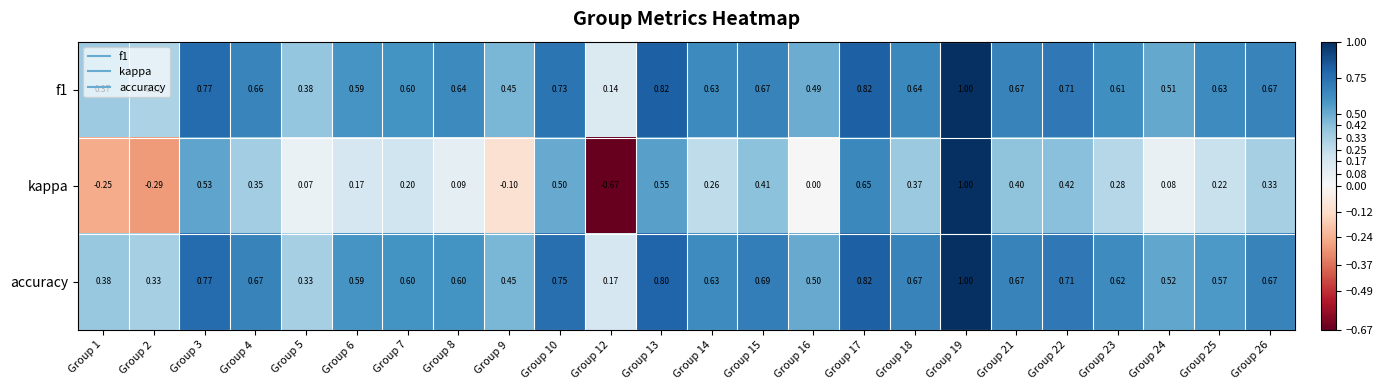

Which series changed the most between Group 19 and Group 23?

kappa